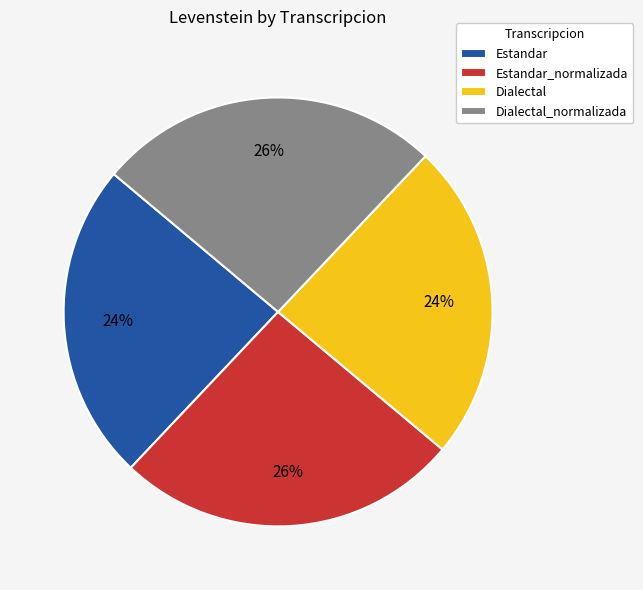

To the nearest percent, what portion does Estandar_normalizada represent?

26%